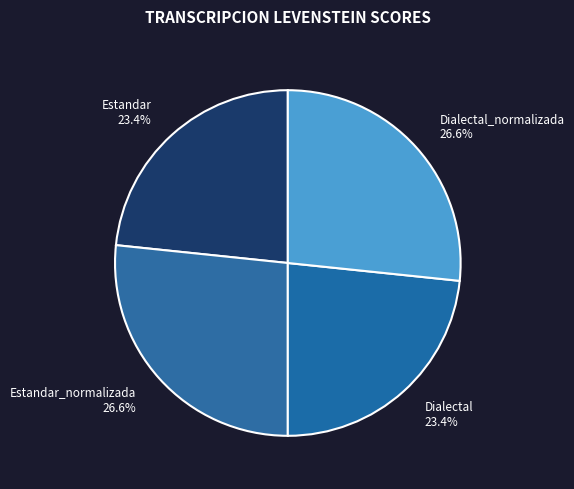

The Estandar_normalizada slice represents 27% of the pie. True or false?

True